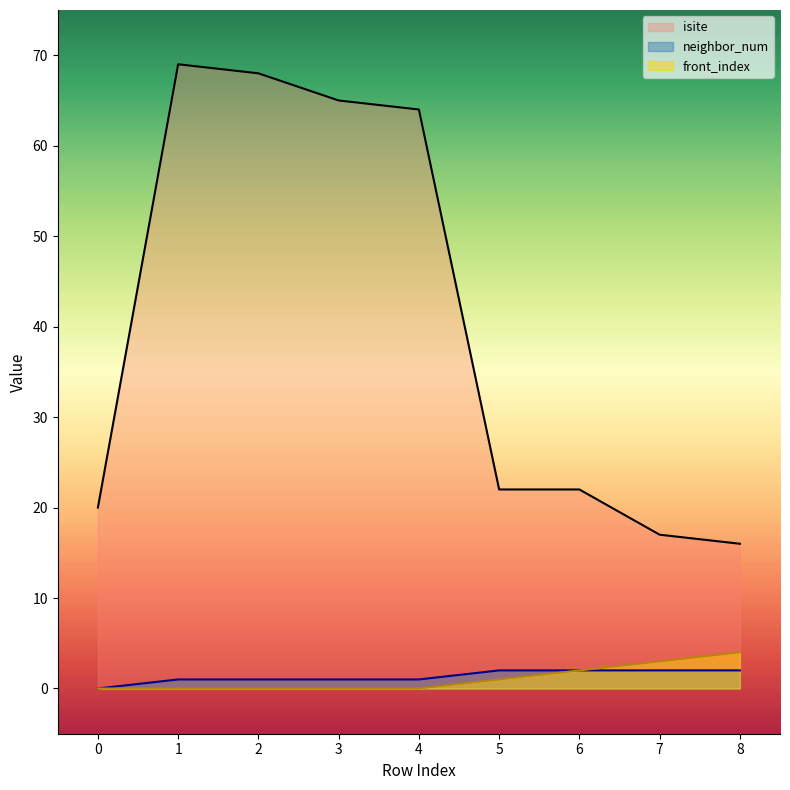

The value of isite at 4 is 64. True or false?

True